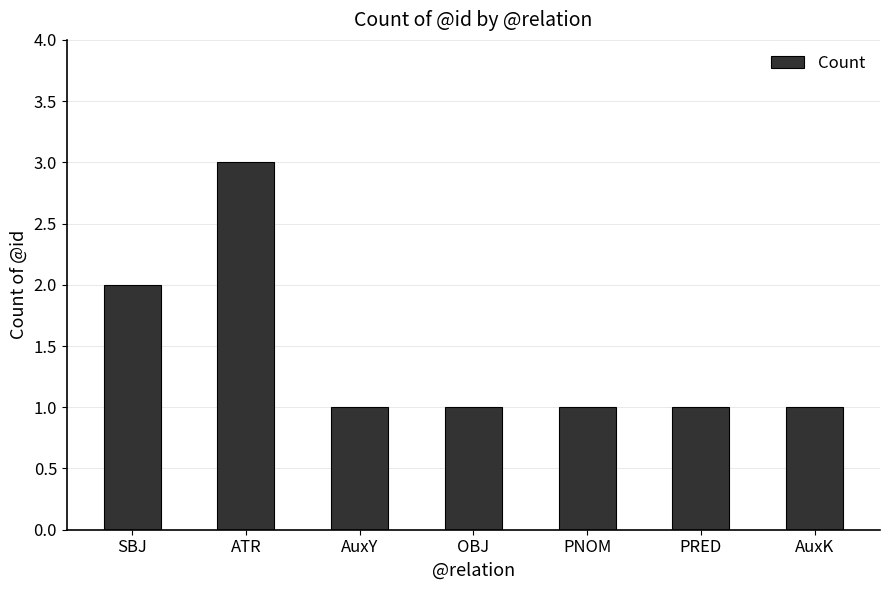

Which category has the highest value across all series?

ATR